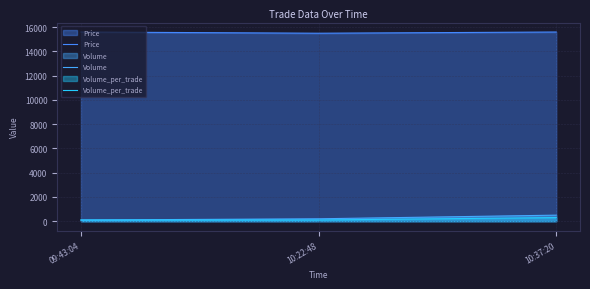

At which category is the sum across all series the highest?

10:37:20